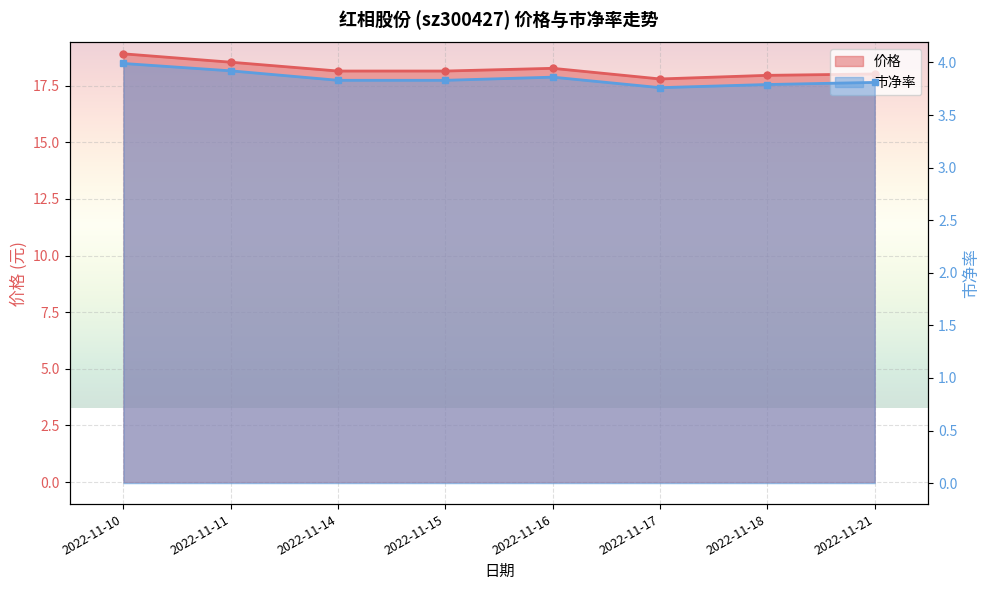

List the labels in order of 市净率 value, smallest first.

2022-11-17, 2022-11-18, 2022-11-21, 2022-11-14, 2022-11-15, 2022-11-16, 2022-11-11, 2022-11-10